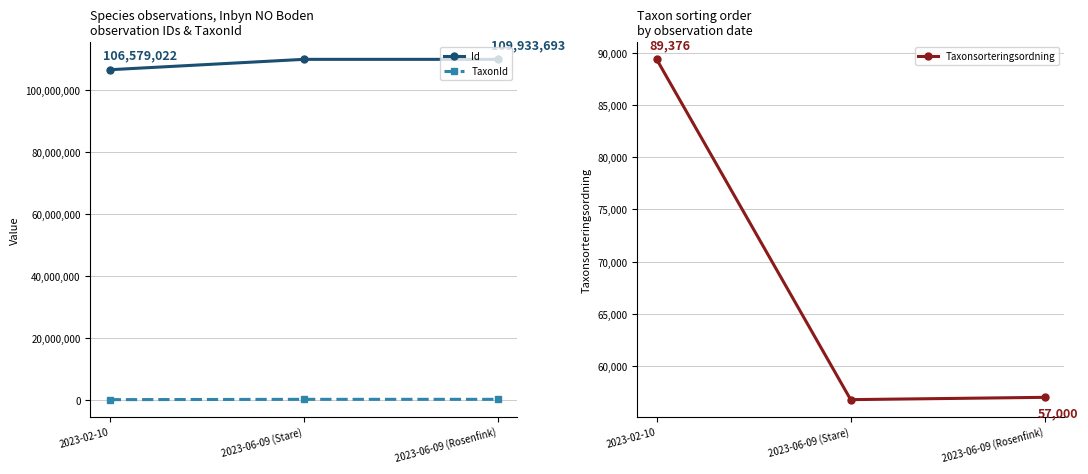

Reading left to right, what are all the values shown in this chart?

Id: 2023-02-10=106579022	2023-06-09 (Stare)=109933667	2023-06-09 (Rosenfink)=109933693
TaxonId: 2023-02-10=4660	2023-06-09 (Stare)=103037	2023-06-09 (Rosenfink)=103051
Taxonsorteringsordning: 2023-02-10=89376	2023-06-09 (Stare)=56779	2023-06-09 (Rosenfink)=57000